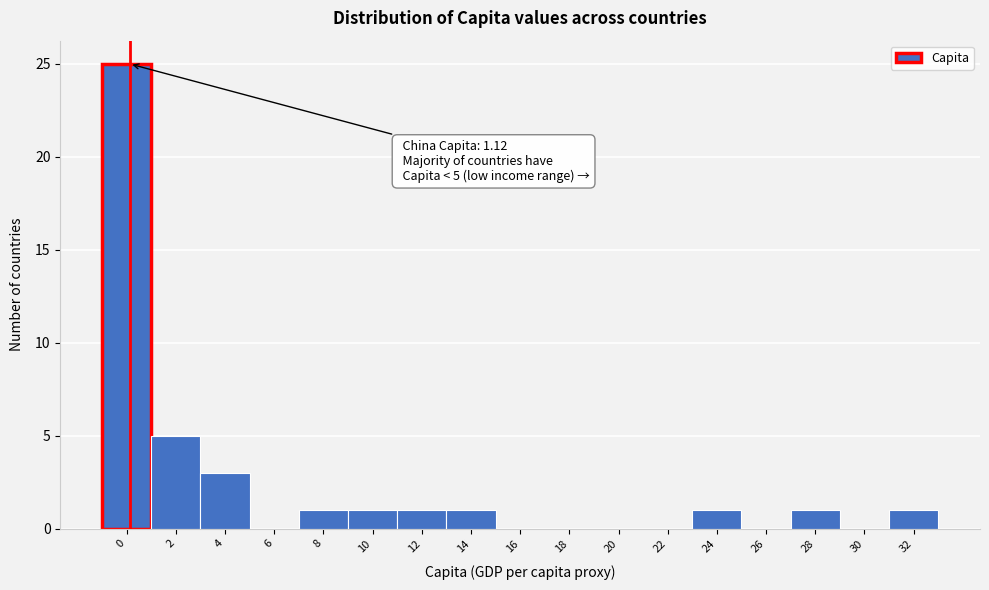

Reading left to right, what are all the values shown in this chart?

0=25	2=5	4=3	6=0	8=1	10=1	12=1	14=1	16=0	18=0	20=0	22=0	24=1	26=0	28=1	30=0	32=1